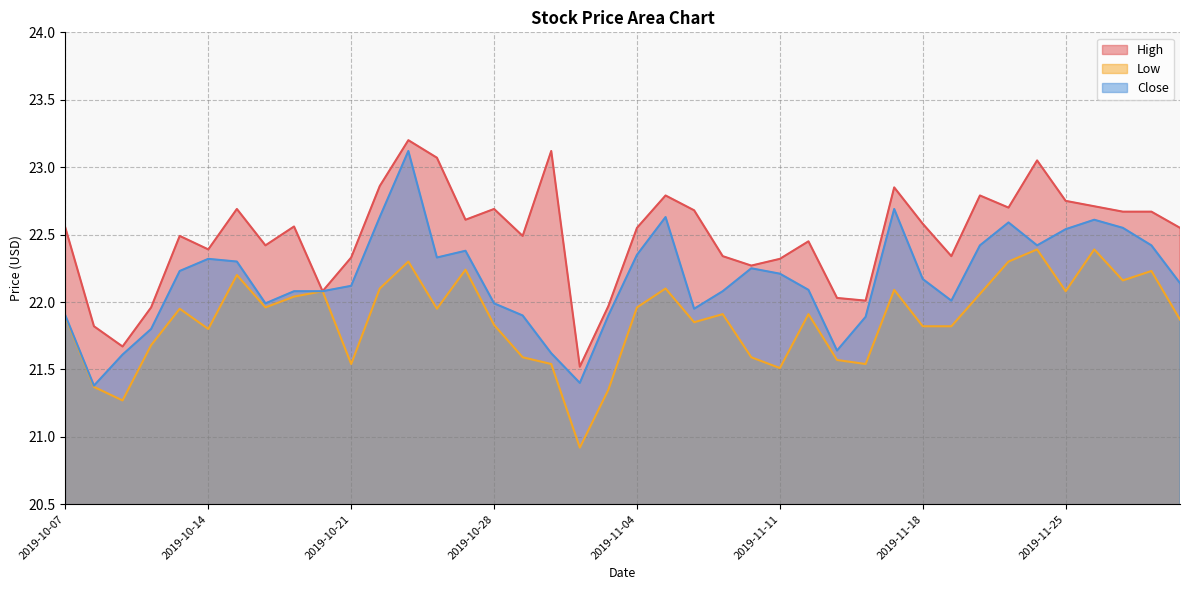

Reading left to right, list all the values displayed in this chart.

High: 22.5	21.8	21.7	22.0	22.5	22.4	22.7	22.4	22.6	22.1	22.3	22.9	23.2	23.1	22.6	22.7	22.5	23.1	21.5	22.0	22.5	22.8	22.7	22.3	22.3	22.3	22.5	22.0	22.0	22.9	22.6	22.3	22.8	22.7	23.0	22.8	22.7	22.7	22.7	22.5
Low: 21.9	21.4	21.3	21.7	22.0	21.8	22.2	22.0	22.0	22.1	21.5	22.1	22.3	22.0	22.2	21.8	21.6	21.5	20.9	21.4	22.0	22.1	21.9	21.9	21.6	21.5	21.9	21.6	21.5	22.1	21.8	21.8	22.1	22.3	22.4	22.1	22.4	22.2	22.2	21.9
Close: 21.9	21.4	21.6	21.8	22.2	22.3	22.3	22.0	22.1	22.1	22.1	22.6	23.1	22.3	22.4	22.0	21.9	21.6	21.4	21.9	22.4	22.6	22.0	22.1	22.2	22.2	22.1	21.6	21.9	22.7	22.2	22.0	22.4	22.6	22.4	22.5	22.6	22.5	22.4	22.1